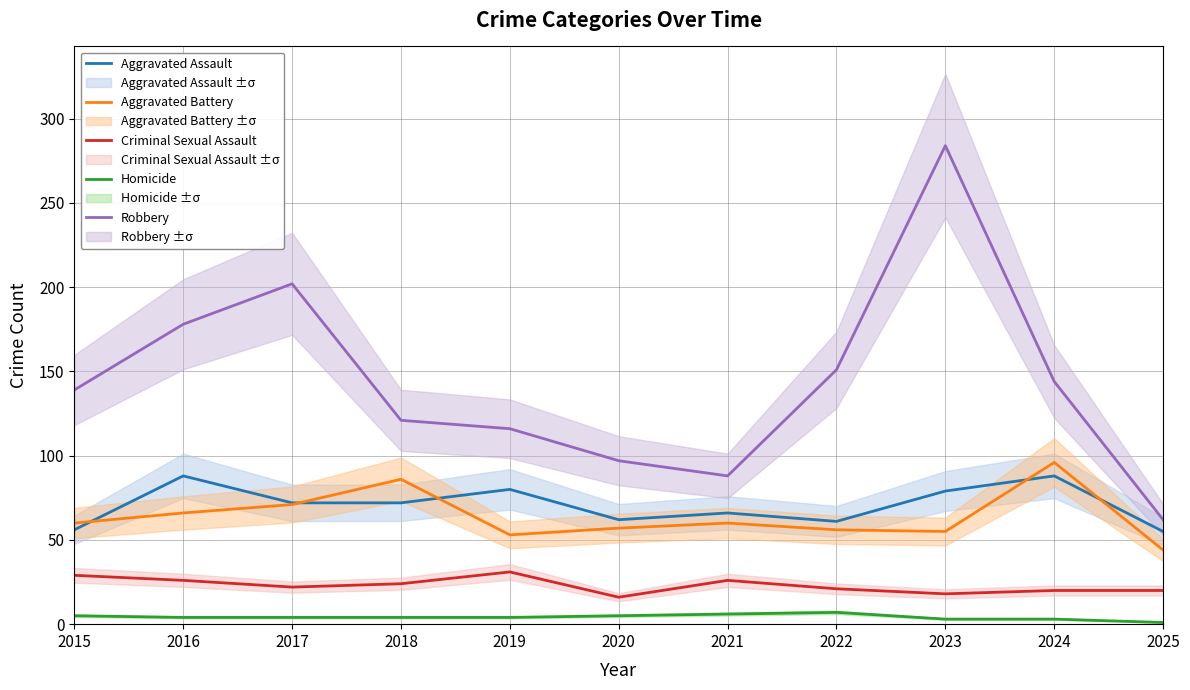

At which label is Robbery closest to 173?

2016